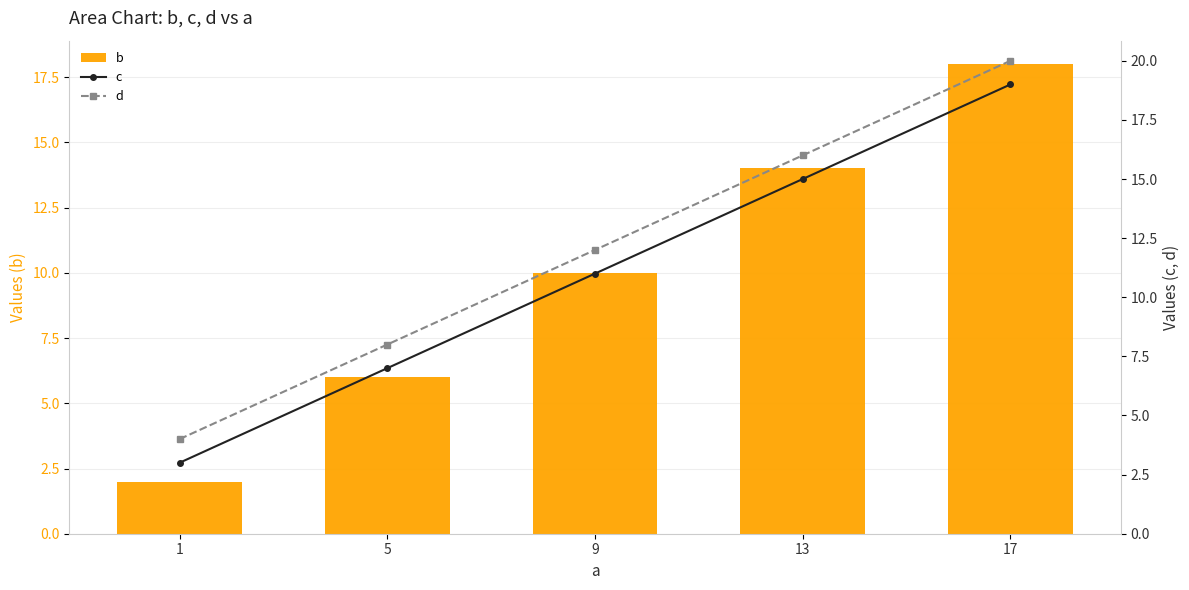

What is the sum of the c values at 1 and 17?

22